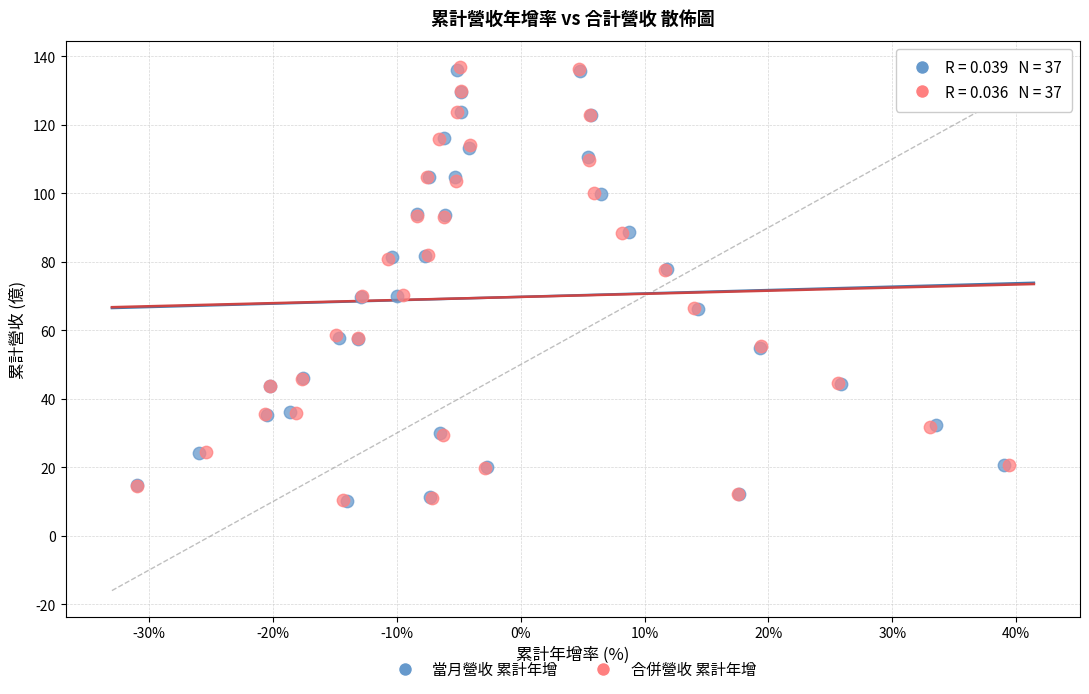

Which series has the widest spread of Y values?

合併營收 累計年增